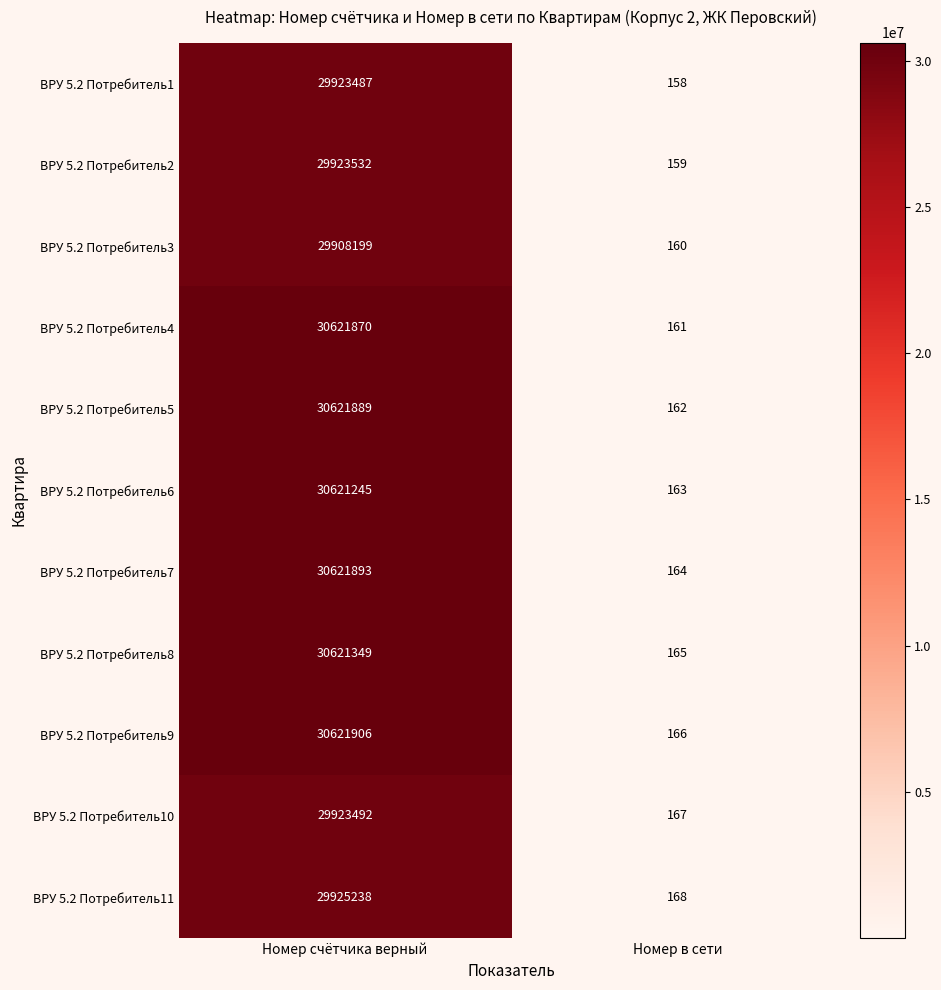

Reading right to left, what are all the values shown in this chart?

ВРУ 5.2 Потребитель1: Номер в сети=158	Номер счётчика верный=29923487
ВРУ 5.2 Потребитель2: Номер в сети=159	Номер счётчика верный=29923532
ВРУ 5.2 Потребитель3: Номер в сети=160	Номер счётчика верный=29908199
ВРУ 5.2 Потребитель4: Номер в сети=161	Номер счётчика верный=30621870
ВРУ 5.2 Потребитель5: Номер в сети=162	Номер счётчика верный=30621889
ВРУ 5.2 Потребитель6: Номер в сети=163	Номер счётчика верный=30621245
ВРУ 5.2 Потребитель7: Номер в сети=164	Номер счётчика верный=30621893
ВРУ 5.2 Потребитель8: Номер в сети=165	Номер счётчика верный=30621349
ВРУ 5.2 Потребитель9: Номер в сети=166	Номер счётчика верный=30621906
ВРУ 5.2 Потребитель10: Номер в сети=167	Номер счётчика верный=29923492
ВРУ 5.2 Потребитель11: Номер в сети=168	Номер счётчика верный=29925238